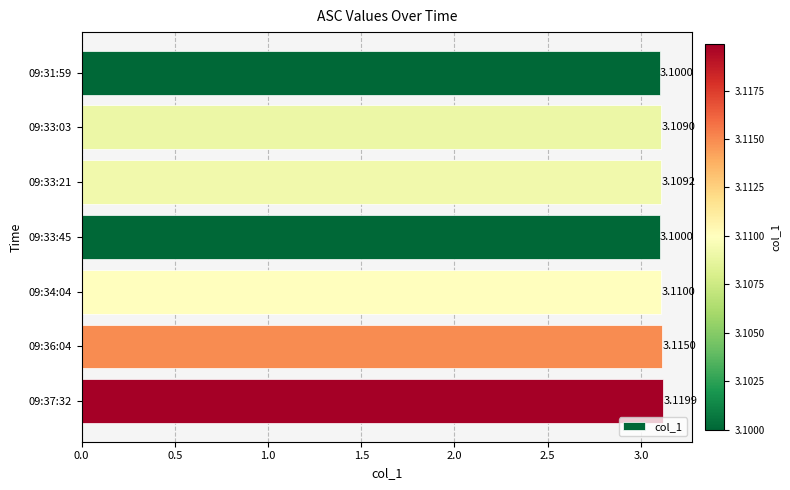

What is the sum of all values?

21.8